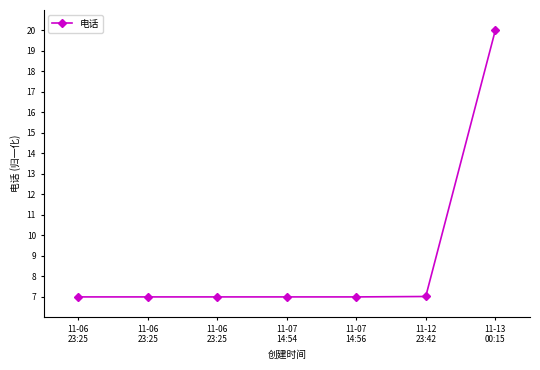

At which category does the data reach its first local valley?

11-07
14:56